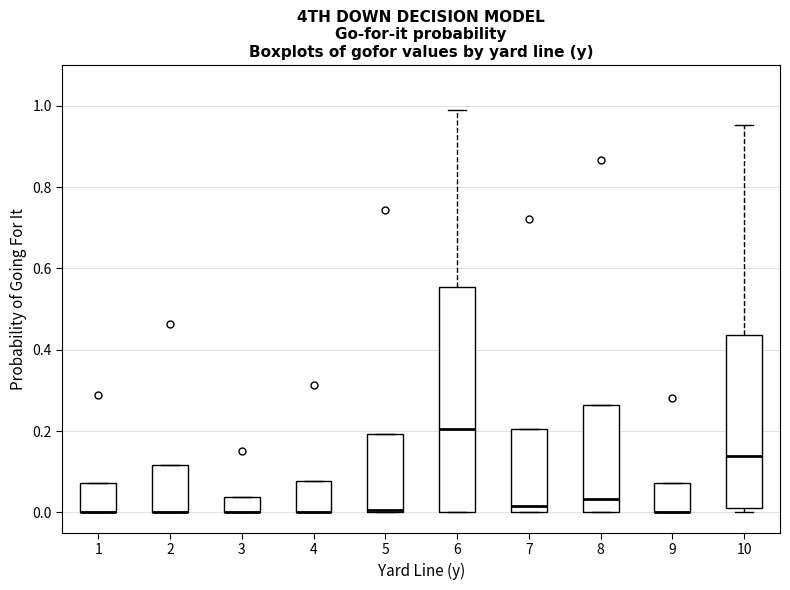

Comparing the boxes themselves (not the whiskers), which one is the tallest?

6